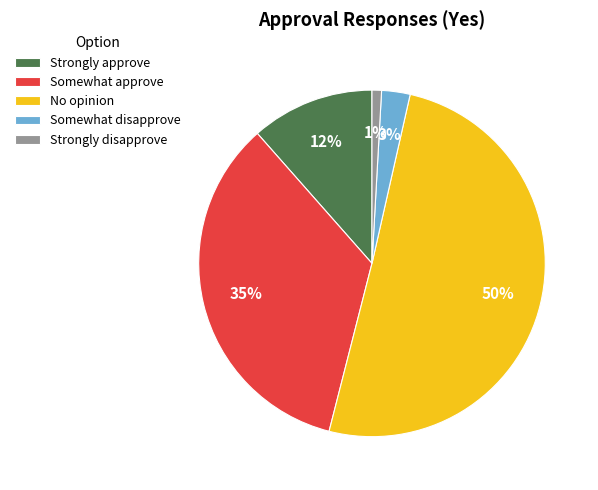

To the nearest percent, what is the average slice percentage?

20%